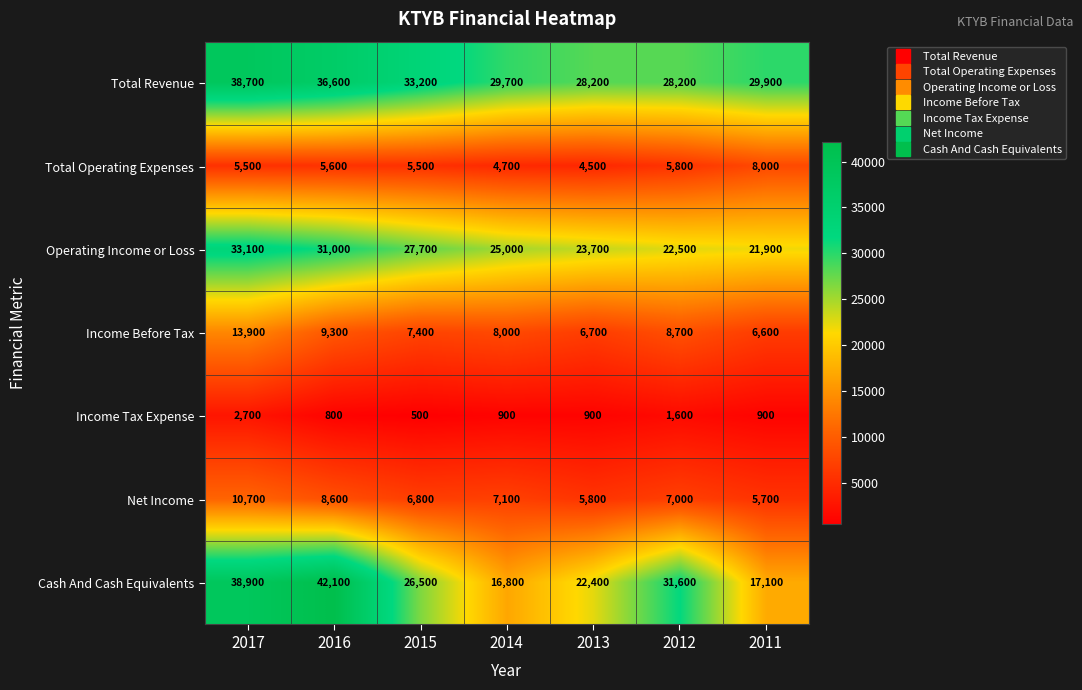

Which series changed the most between 2015 and 2013?

Total Revenue